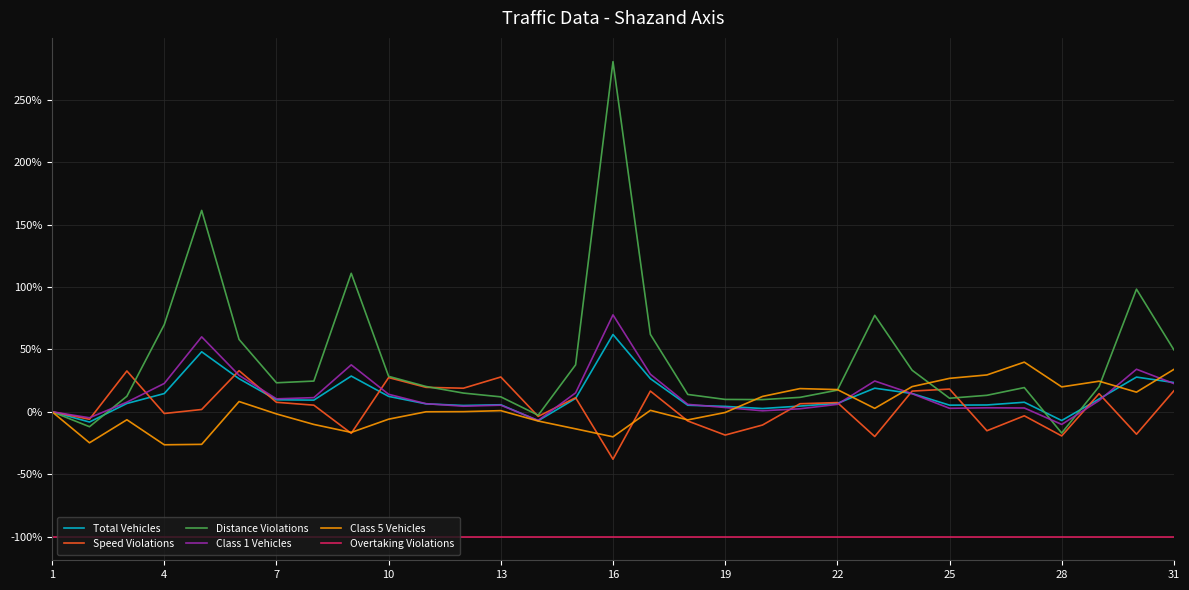

Count the number of categories in the chart.

31